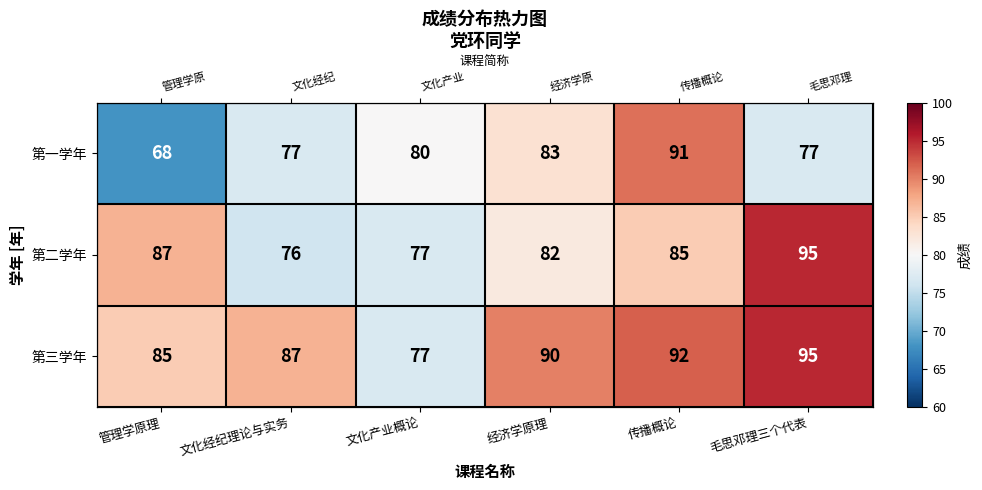

Is the value of 第二学年 at 文化经纪理论与实务 greater than the value of 第一学年 at 经济学原理?

No